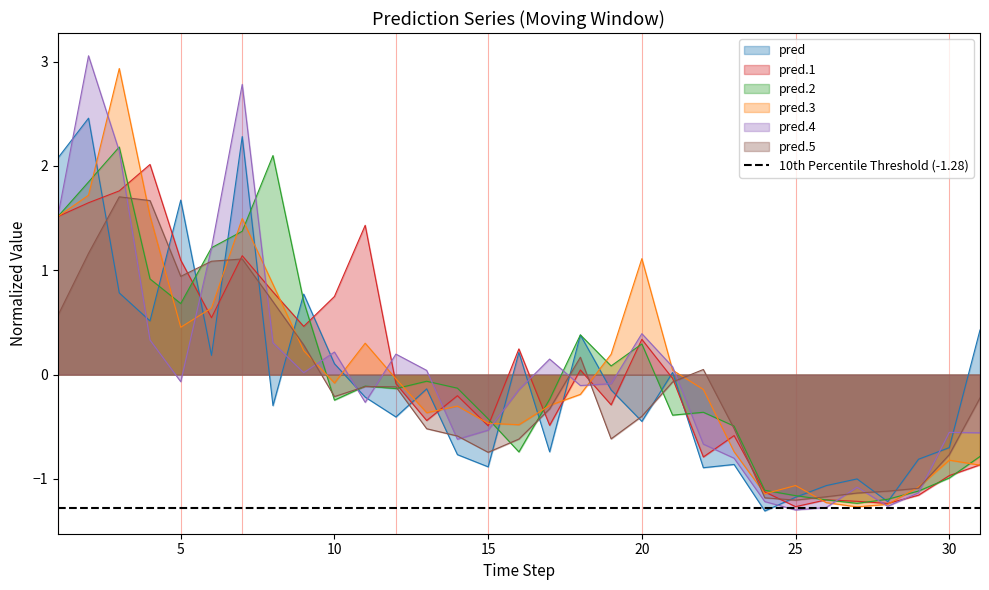

True or false: pred.4 has more than 2 interior local peaks.

True